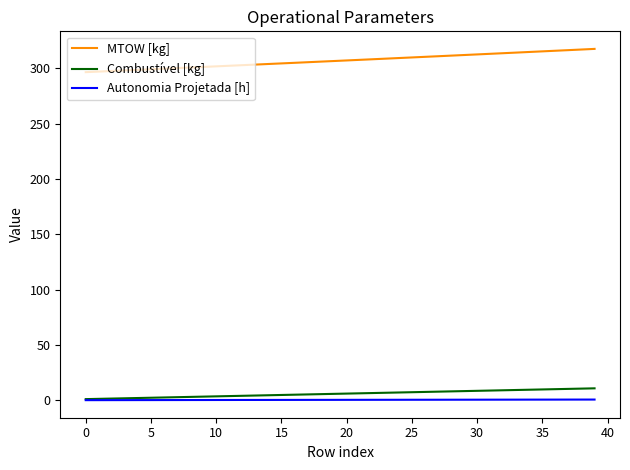

Which series has the largest range (max minus min)?

MTOW [kg]